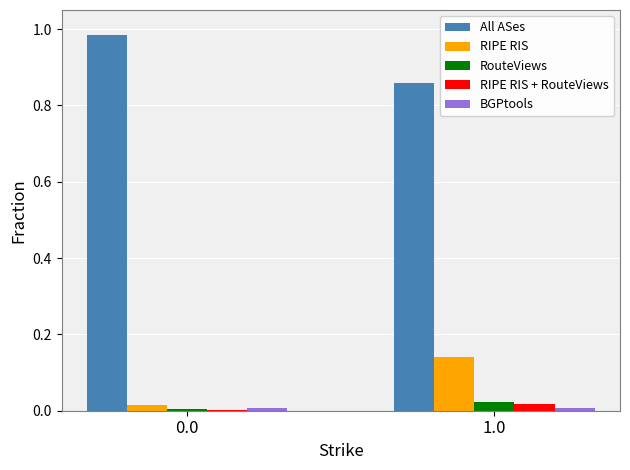

The RouteViews series shows 0.0 at 0.0. True or false?

True